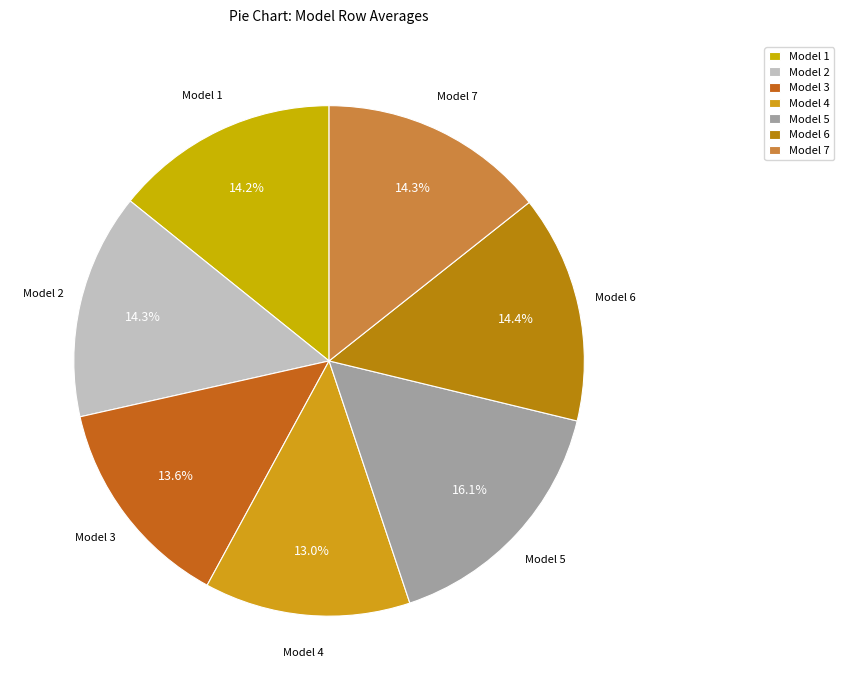

How many slices are in this pie chart?

7